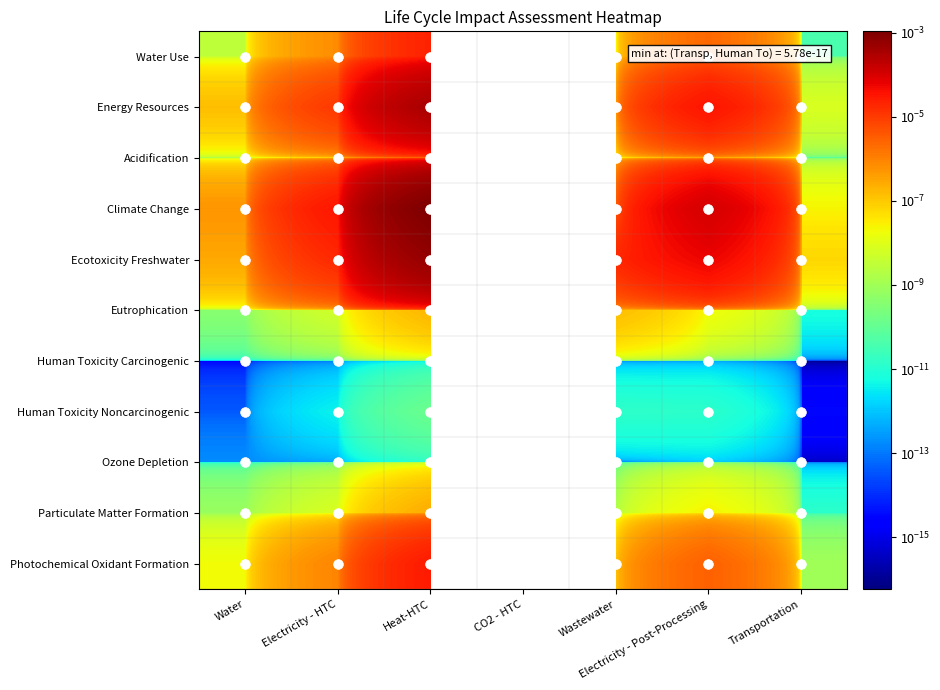

Which series has the largest total across all categories?

Climate Change